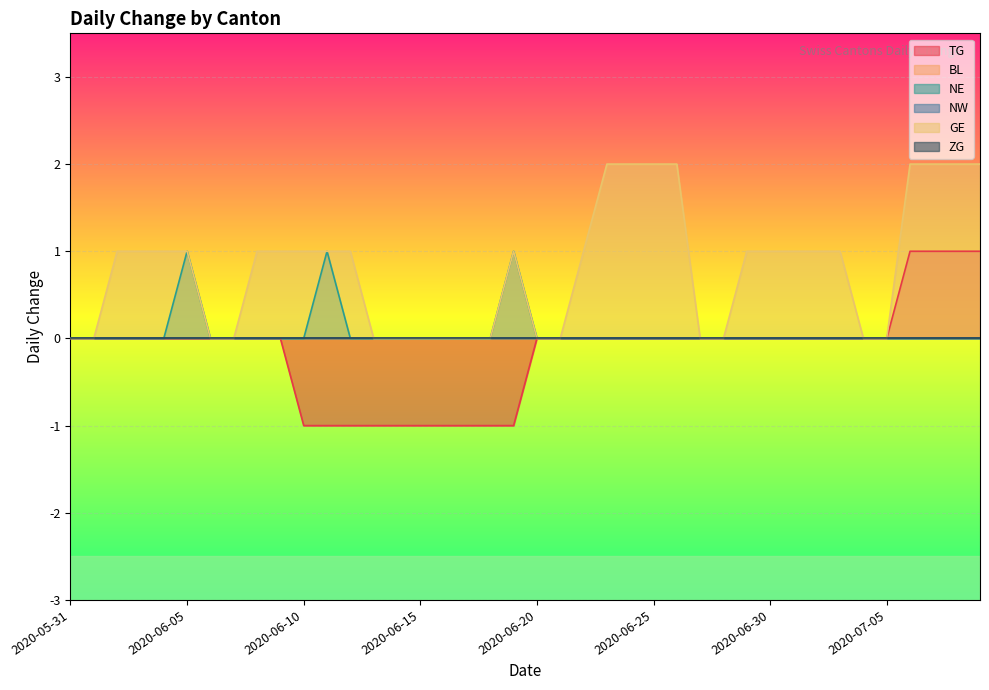

True or false: GE has a value of -1 at 2020-06-16.

False